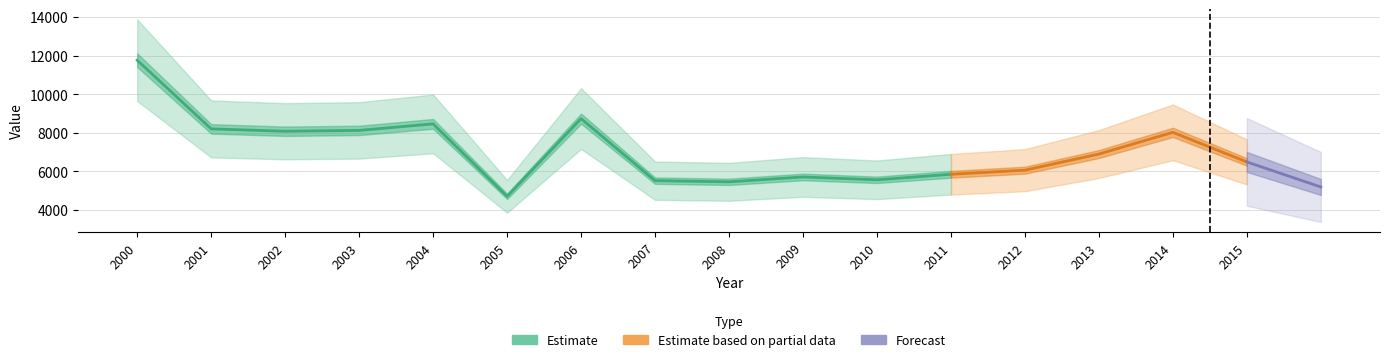

What is the difference between the second highest and minimum values?

4030